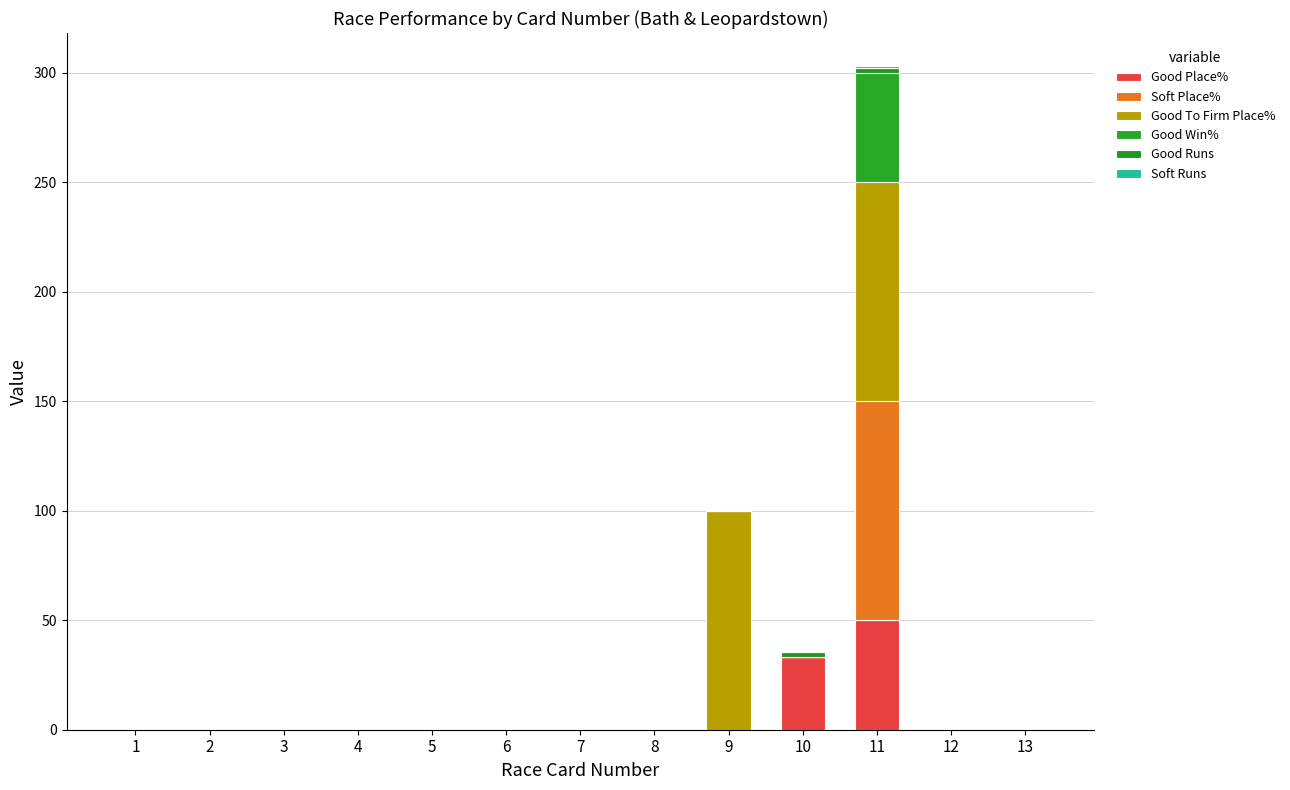

How many values in the Good Place% series exceed 0?

2